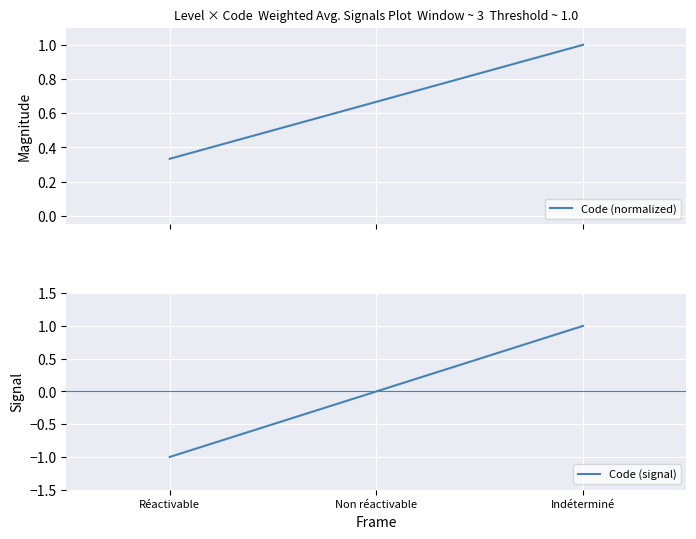

At which label does Code (signal) first exceed 0?

Indéterminé